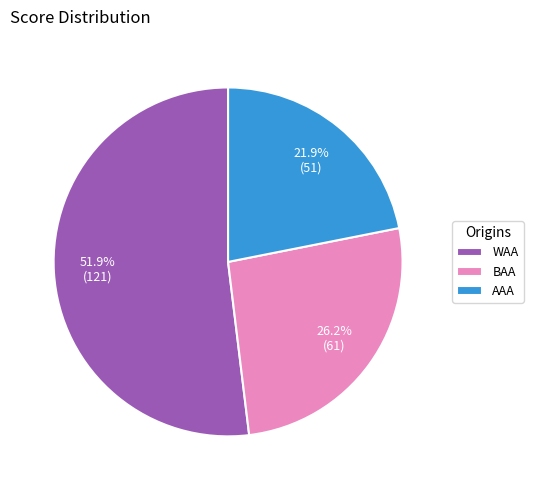

Rank the categories by value from highest to lowest.

WAA, BAA, AAA